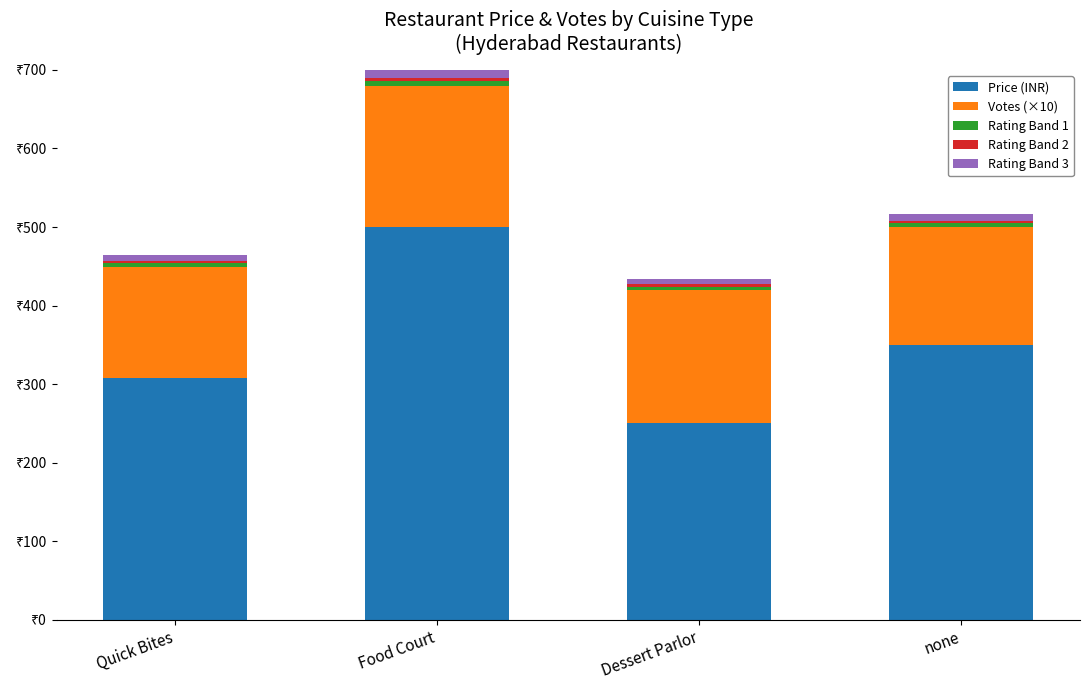

Does the chart contain any negative values?

No